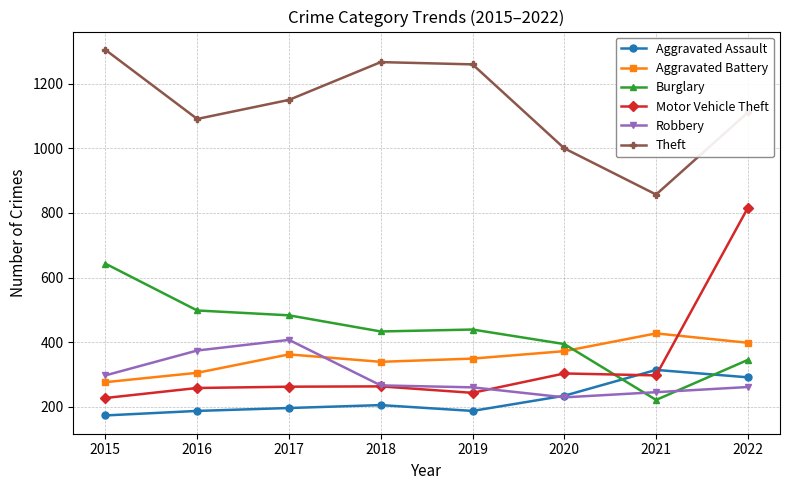

What is the total value across all series at 2022?

3222